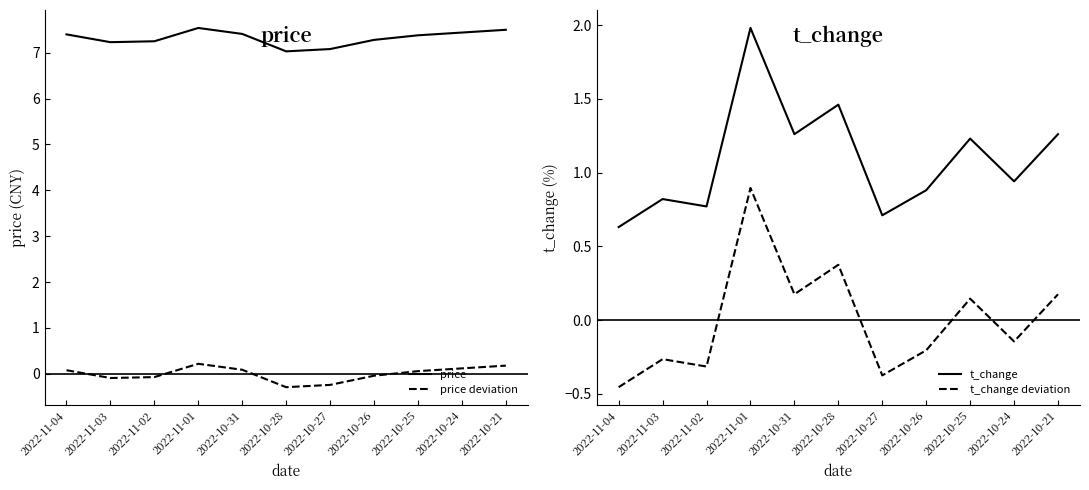

Which series has the widest spread of values?

t_change